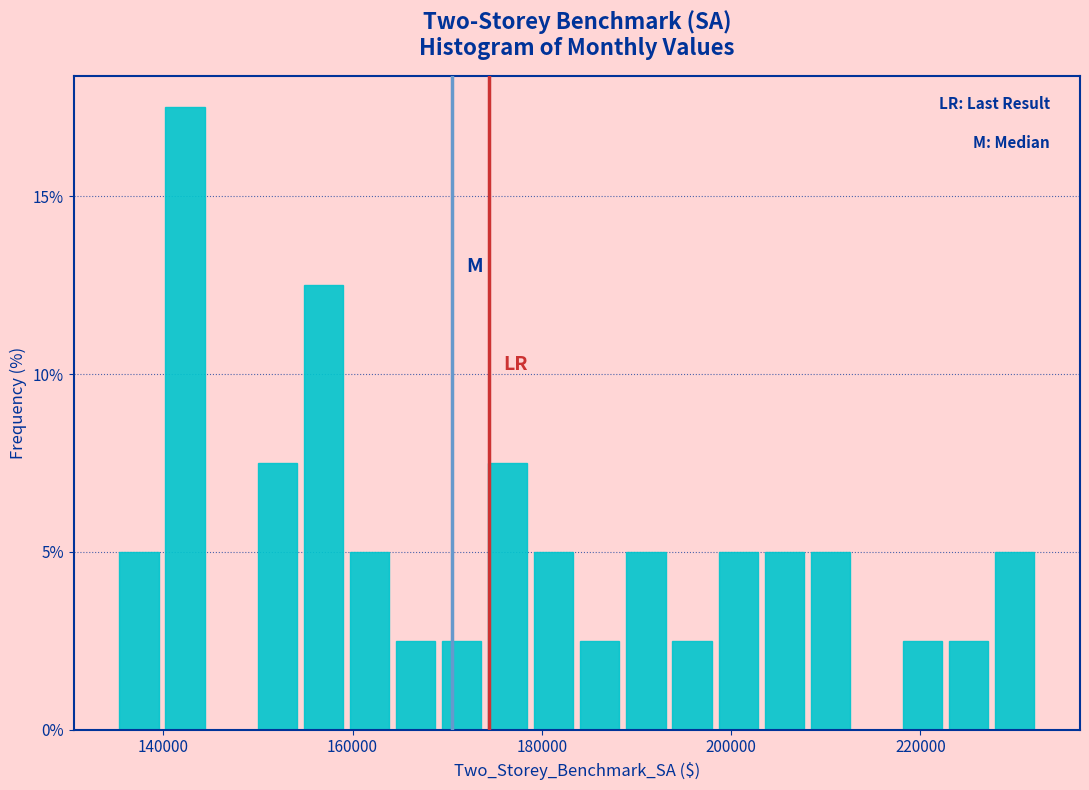

Read against the x-axis, roughly where is the centre of the tallest bar?

142000